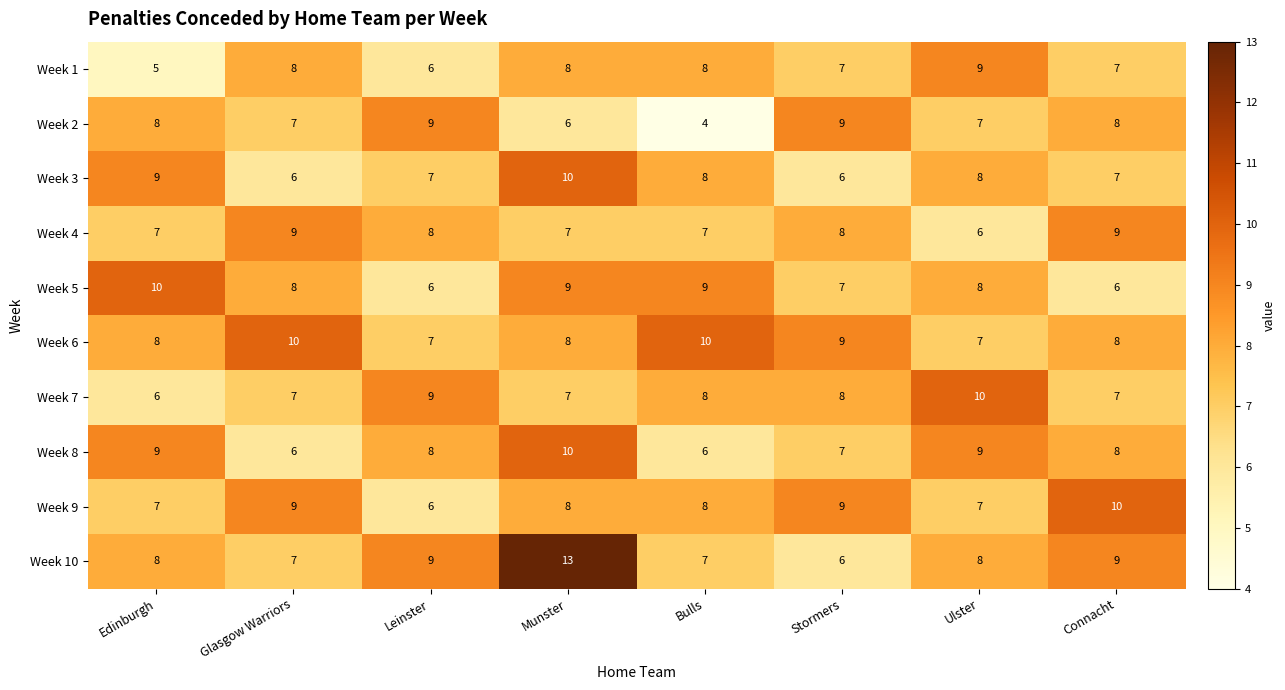

What is the maximum value shown in the chart?

13